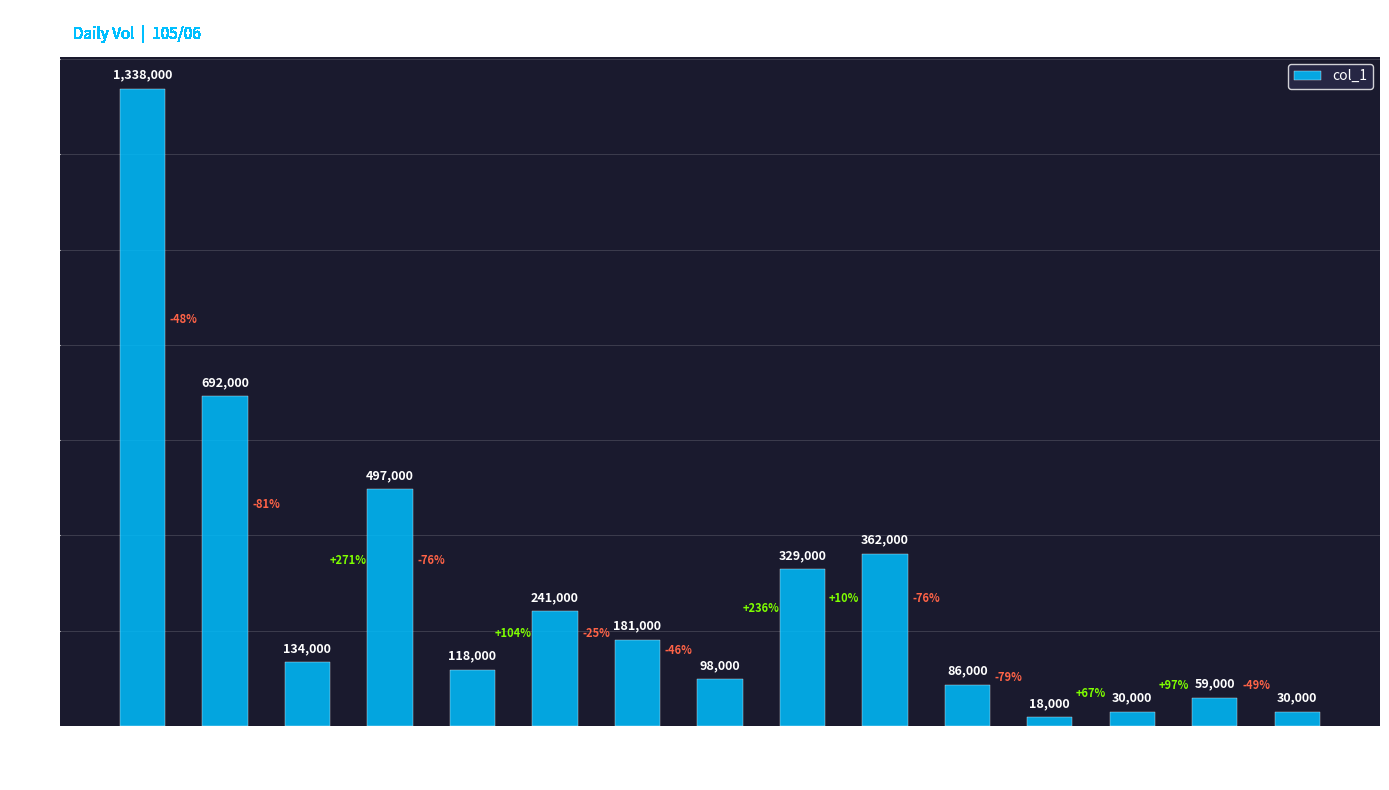

What is the average value?

280867